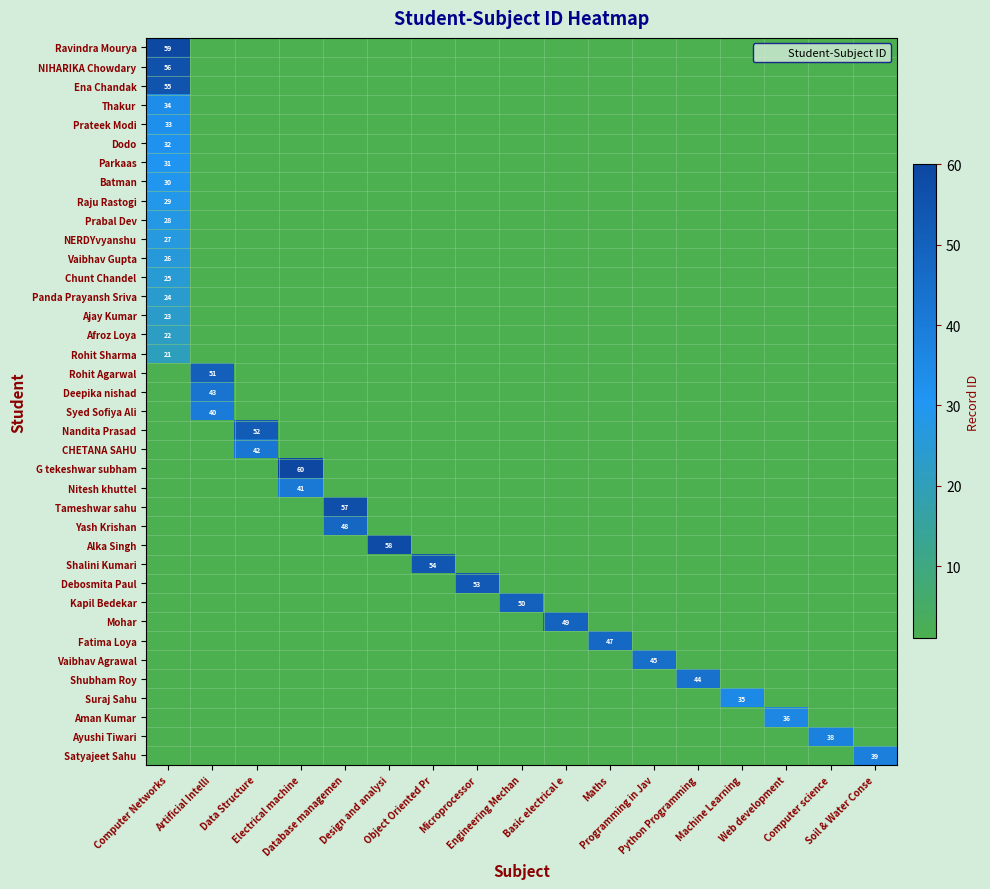

Rank the categories by Vaibhav Agrawal value from highest to lowest.

Programming in Jav, Computer Networks, Artificial Intelli, Data Structure, Electrical machine, Database managemen, Design and analysi, Object Oriented Pr, Microprocessor, Engineering Mechan, Basic electrical e, Maths, Python Programming, Machine Learning, Web development, Computer science, Soil & Water Conse